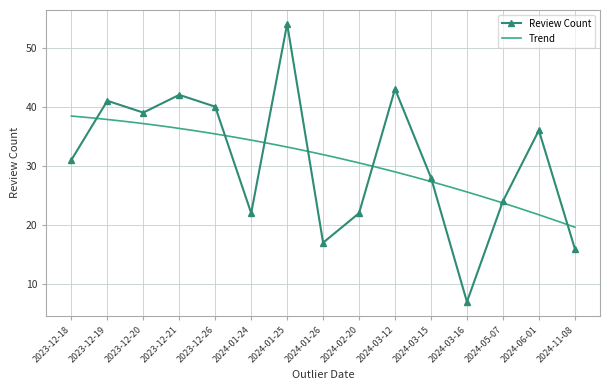

How many data points are less than 31?

7